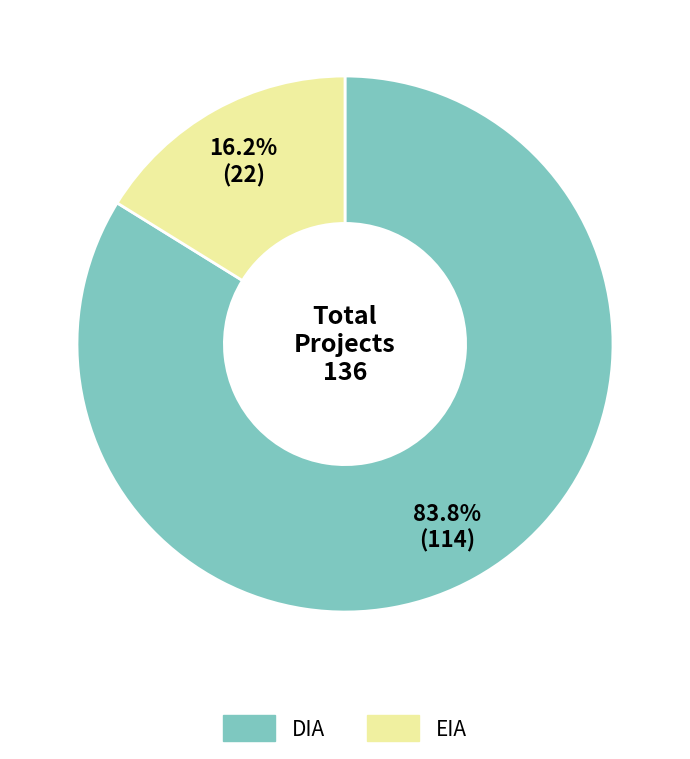

Which category has the smallest portion of the pie?

EIA